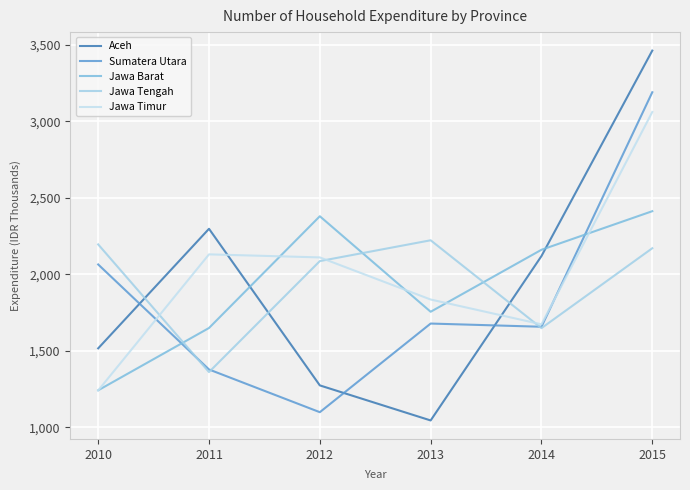

Does the chart display data point markers on the line(s)?

No